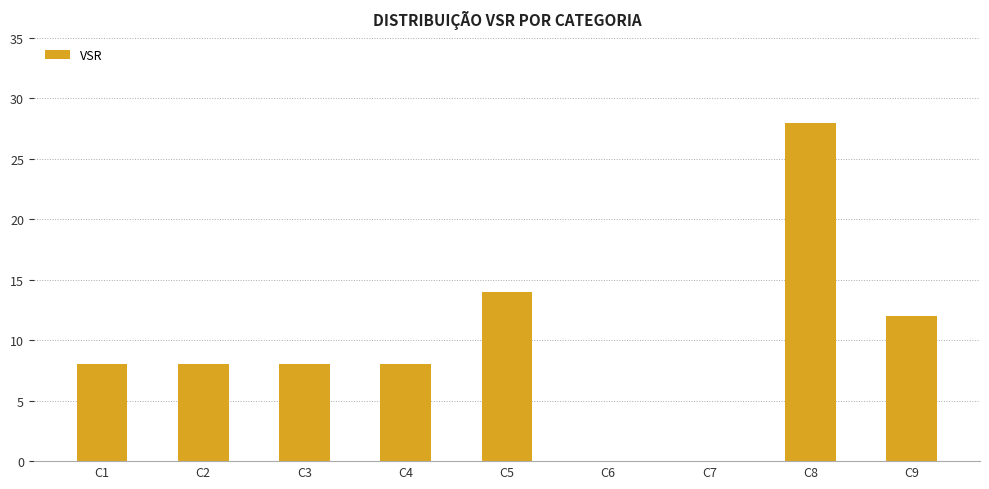

Which has a higher value, C2 or C7?

C2